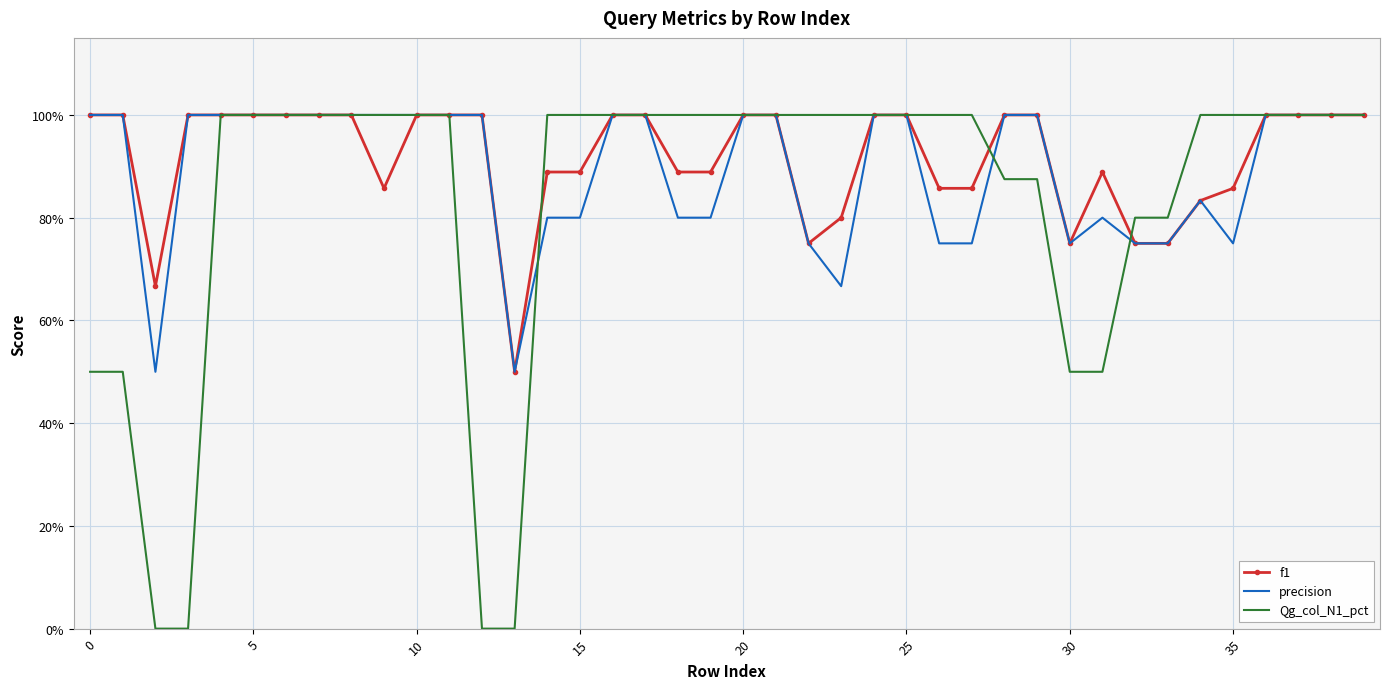

Which series has the widest spread of values?

Qg_col_N1_pct